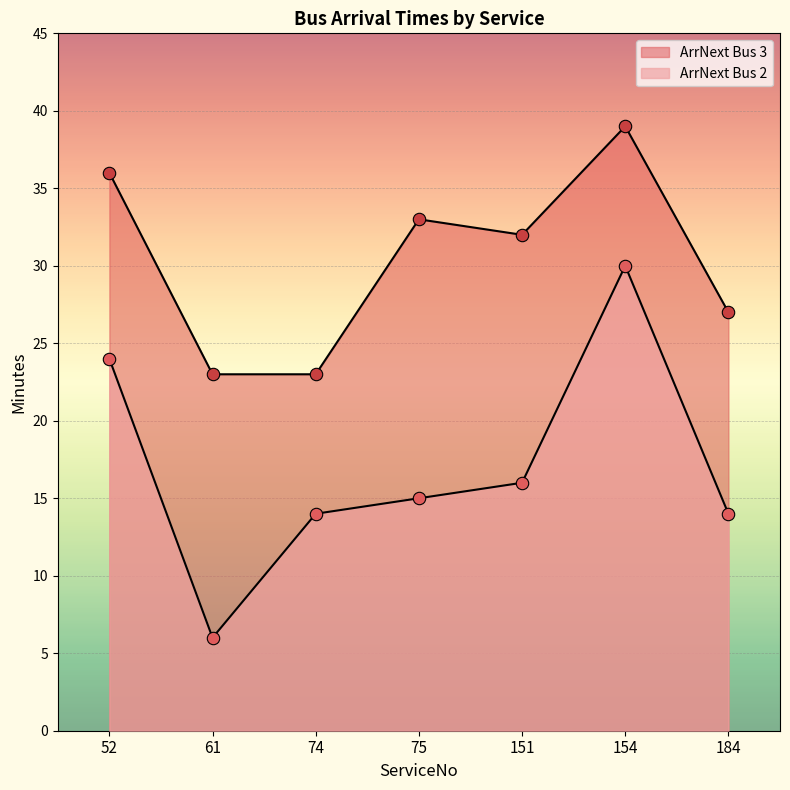

Which series contains the highest Y value?

ArrNext Bus 3